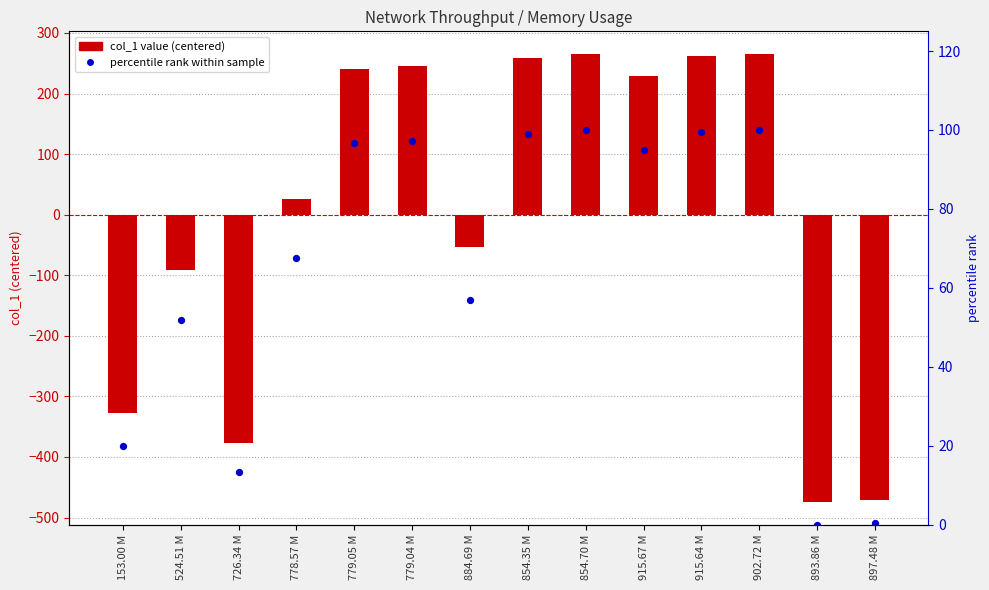

Which series has the largest total across all categories?

percentile (approx)